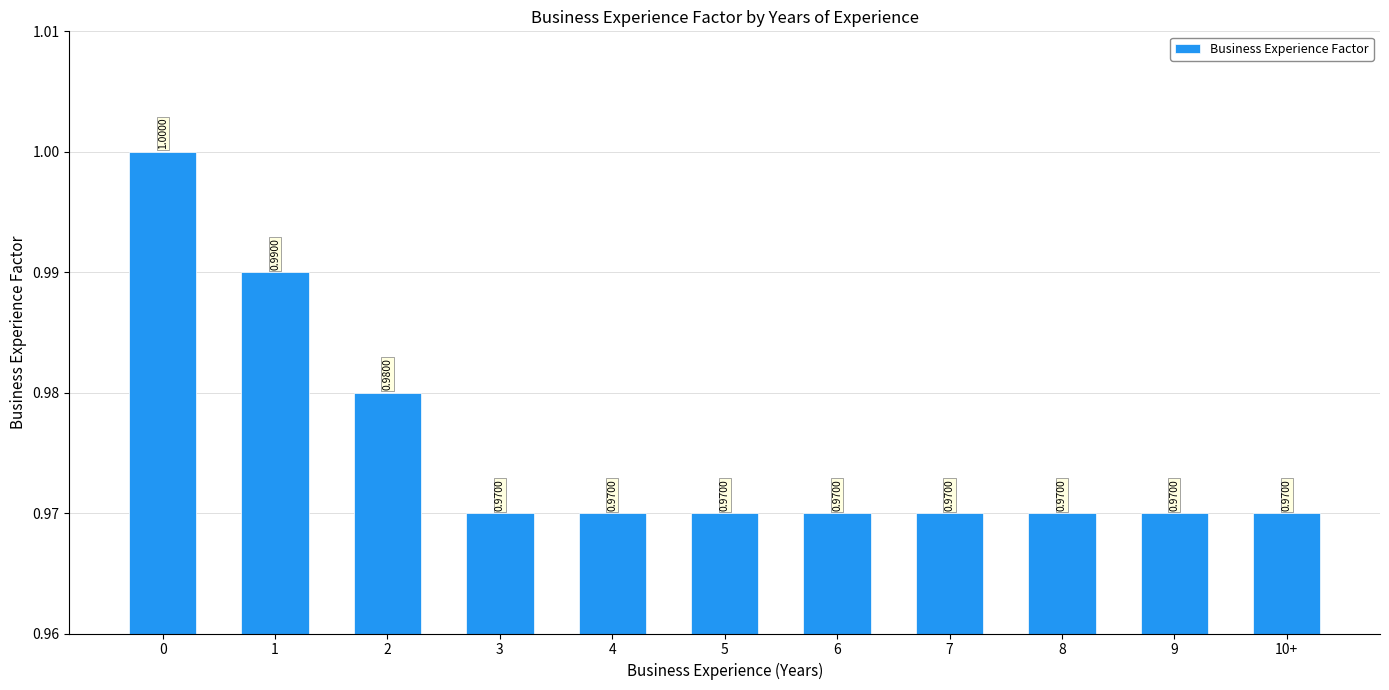

Is it true that the value at 5 is 0.2?

False